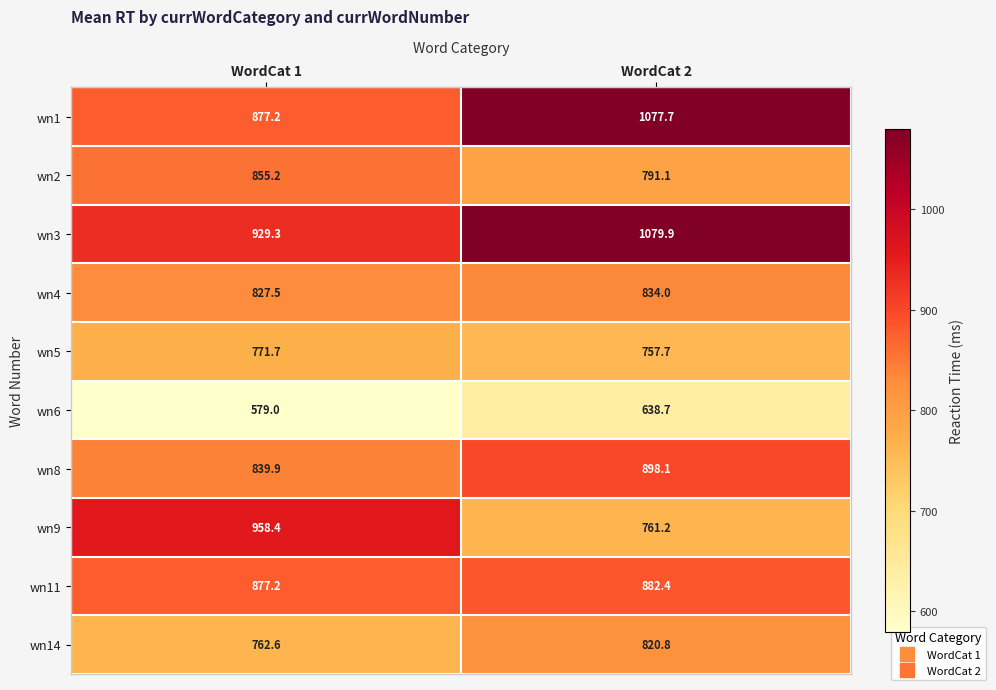

The wn11 series shows 185.6 at WordCat 2. True or false?

False